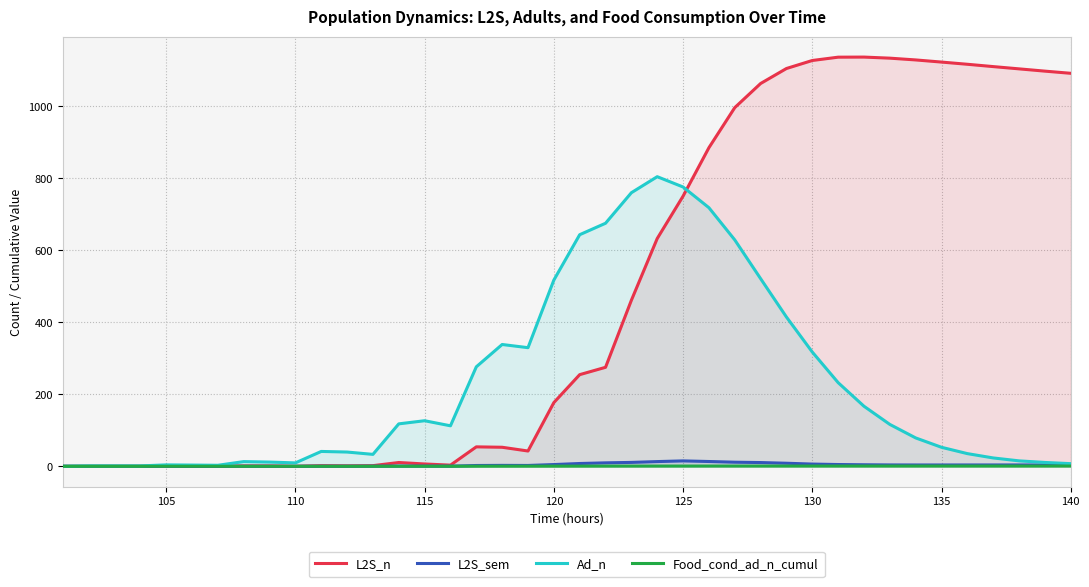

What is the maximum value shown in the chart?

1136.7